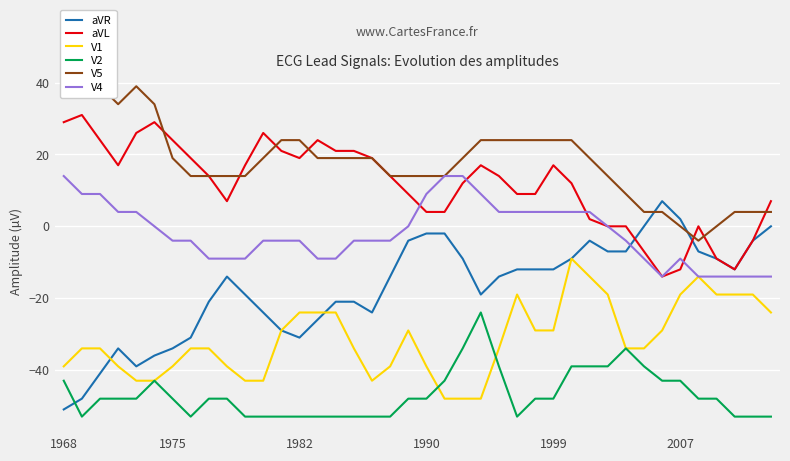

What is the difference between the maximum and minimum values in the V4 series?

28